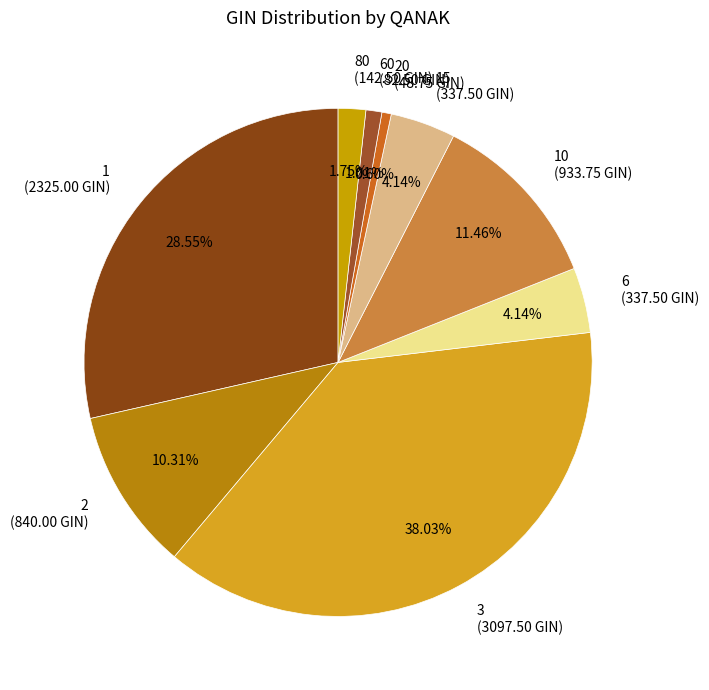

Between 20 and 80, which is larger?

80